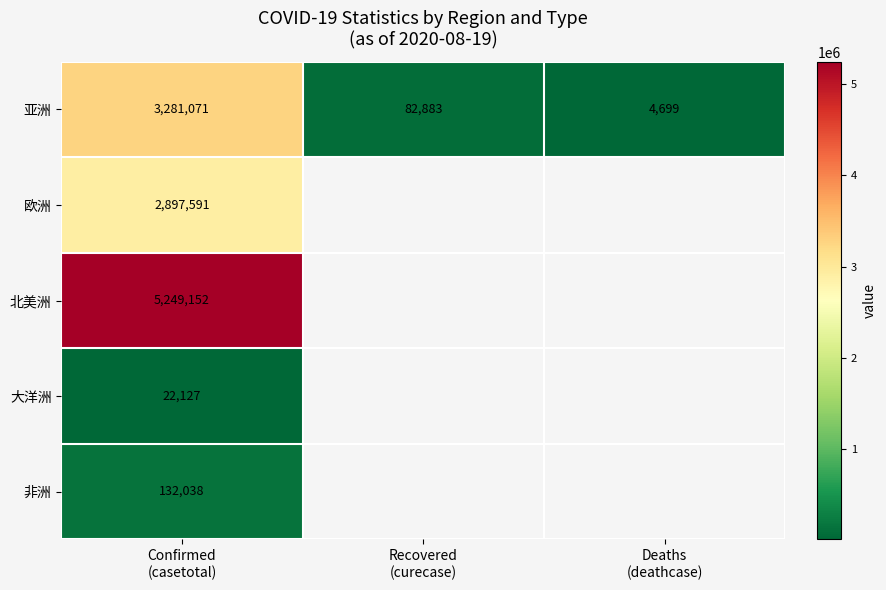

At which category is the sum across all series the highest?

Confirmed
(casetotal)